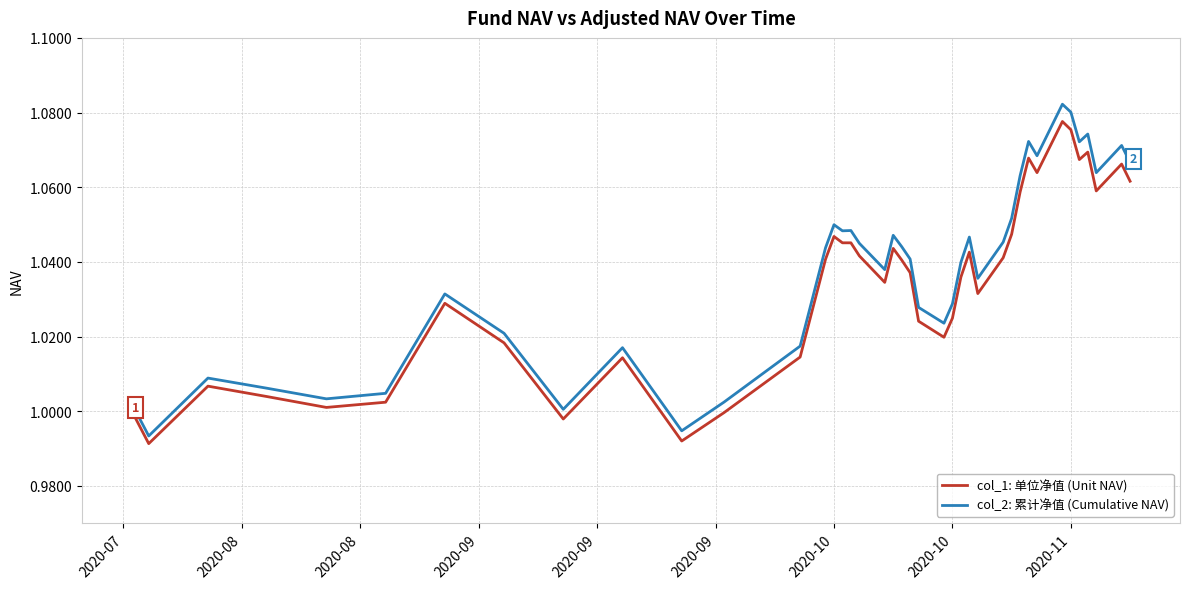

True or false: col_1: 单位净值 (Unit NAV) and col_2: 累计净值 (Cumulative NAV) intersect in this chart.

False